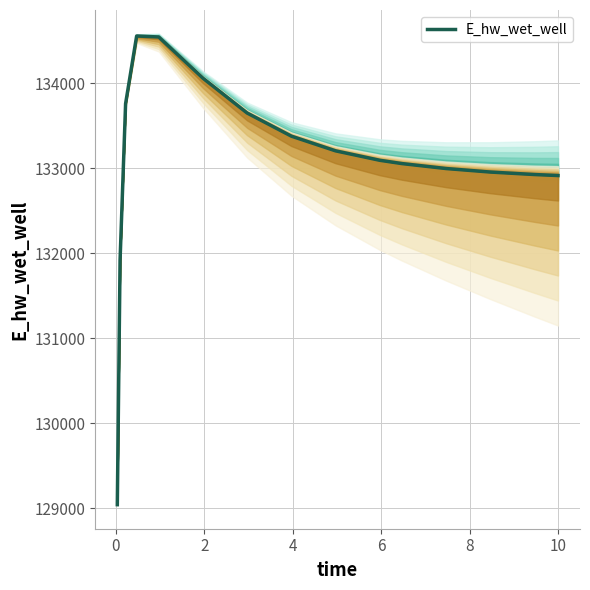

What is the maximum value for E_hw_wet_well?

134556.4